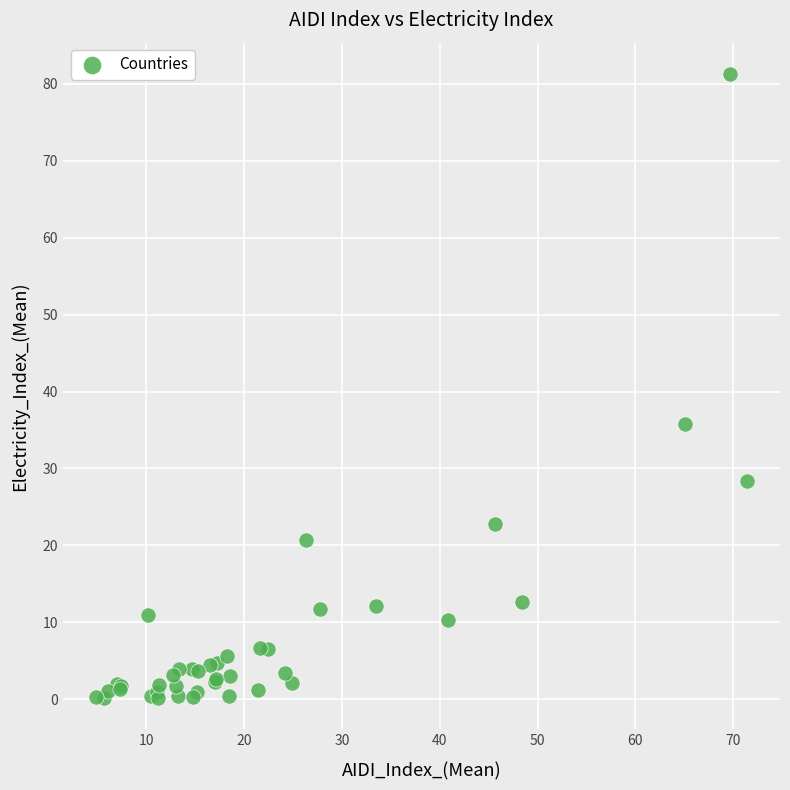

What Y value in the scatter plot is closest to 40?

35.7